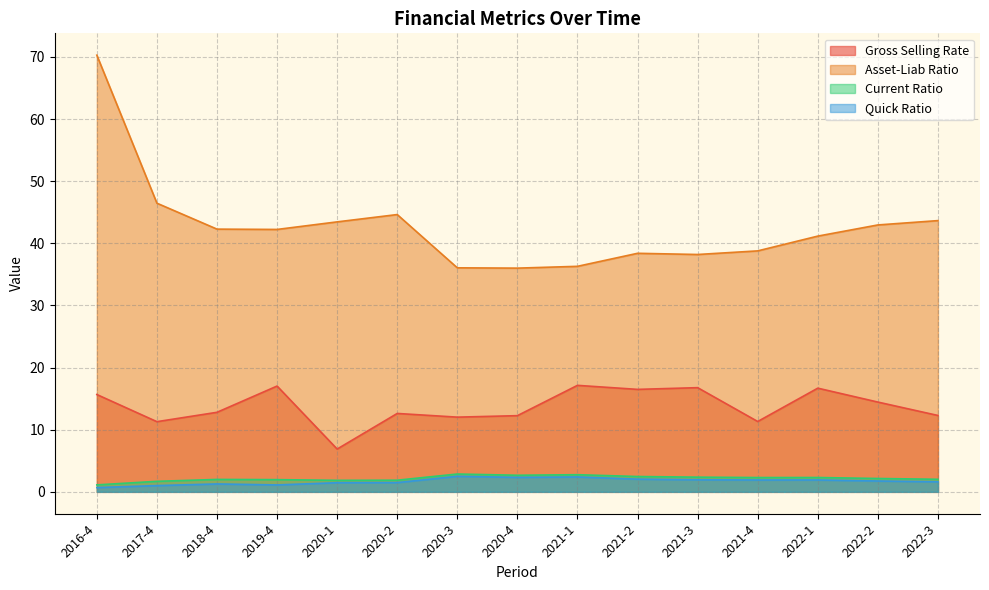

Reading left to right, transcribe all the data shown in this chart.

gross_selling_rate: 2016-4=15.7	2017-4=11.3	2018-4=12.8	2019-4=17.0	2020-1=6.9	2020-2=12.6	2020-3=12.0	2020-4=12.3	2021-1=17.1	2021-2=16.5	2021-3=16.8	2021-4=11.3	2022-1=16.7	2022-2=14.4	2022-3=12.3
asset_liab_ratio: 2016-4=70.3	2017-4=46.5	2018-4=42.3	2019-4=42.2	2020-1=43.5	2020-2=44.6	2020-3=36.1	2020-4=36.0	2021-1=36.3	2021-2=38.4	2021-3=38.2	2021-4=38.8	2022-1=41.2	2022-2=43.0	2022-3=43.7
current_ratio: 2016-4=1.1	2017-4=1.7	2018-4=2.0	2019-4=2.0	2020-1=1.9	2020-2=1.9	2020-3=2.9	2020-4=2.7	2021-1=2.8	2021-2=2.5	2021-3=2.4	2021-4=2.3	2022-1=2.3	2022-2=2.1	2022-3=2.0
quick_ratio: 2016-4=0.7	2017-4=1.0	2018-4=1.3	2019-4=1.1	2020-1=1.5	2020-2=1.5	2020-3=2.5	2020-4=2.3	2021-1=2.4	2021-2=2.0	2021-3=1.9	2021-4=1.9	2022-1=1.9	2022-2=1.7	2022-3=1.6